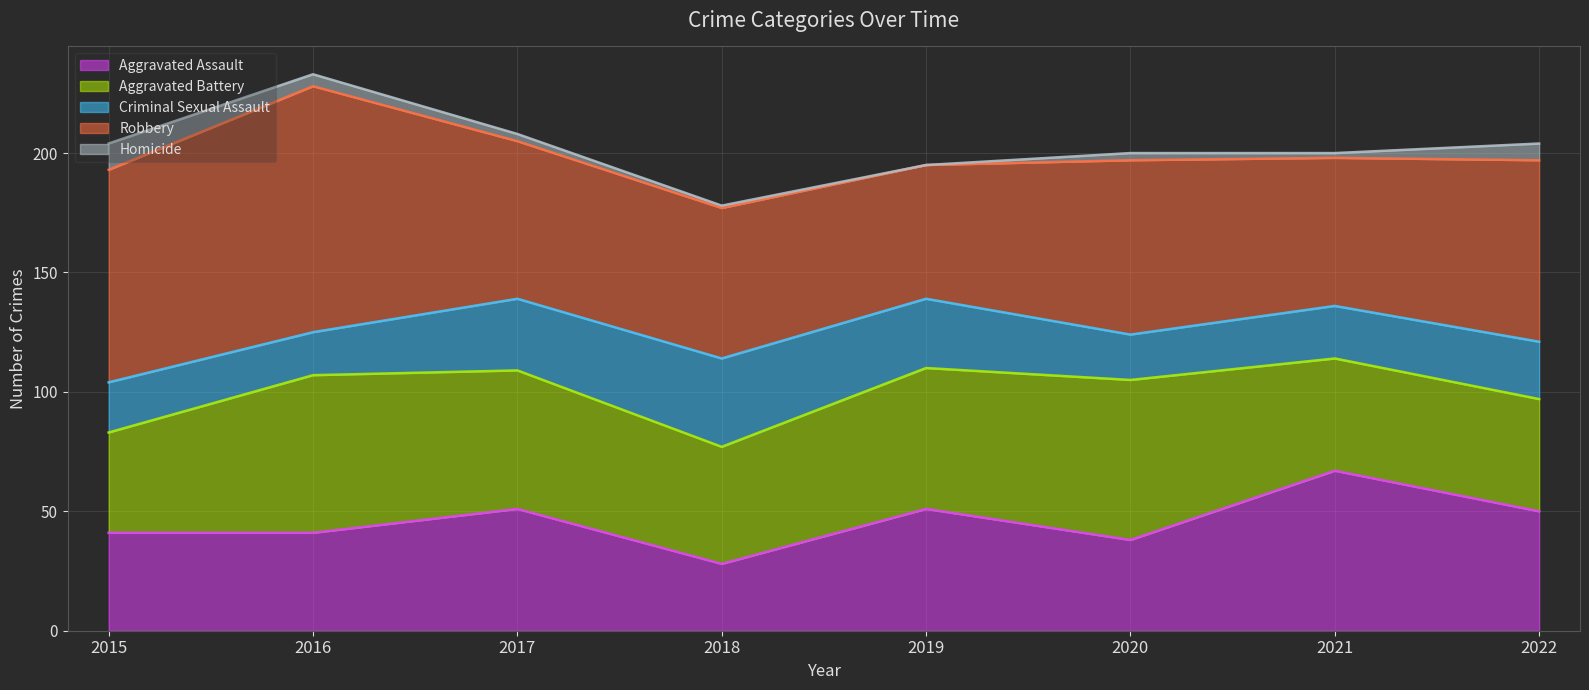

True or false: Homicide has more than 0 points higher than both neighbors.

True